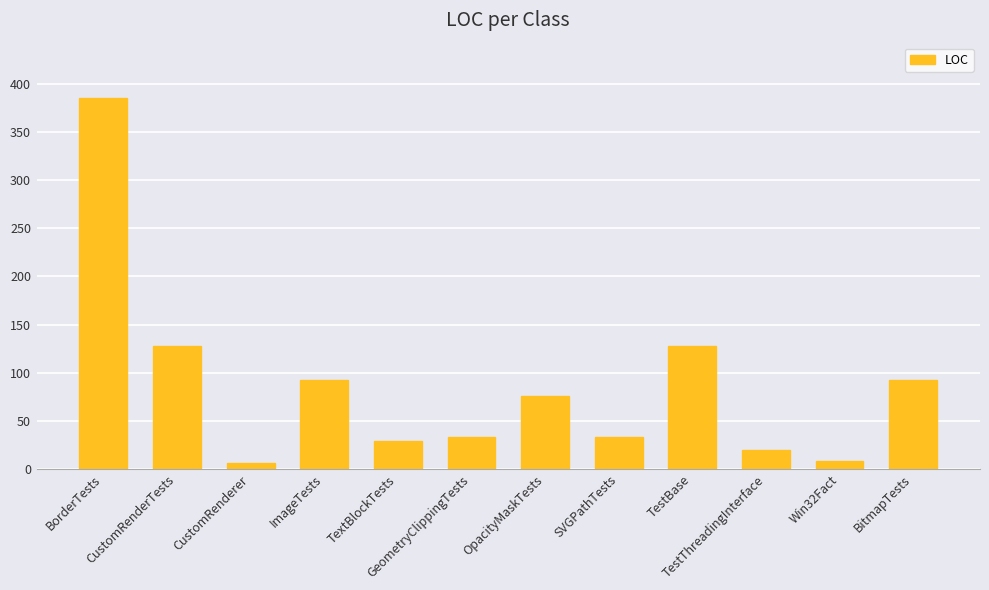

True or false: the data shows 92 at BitmapTests.

True